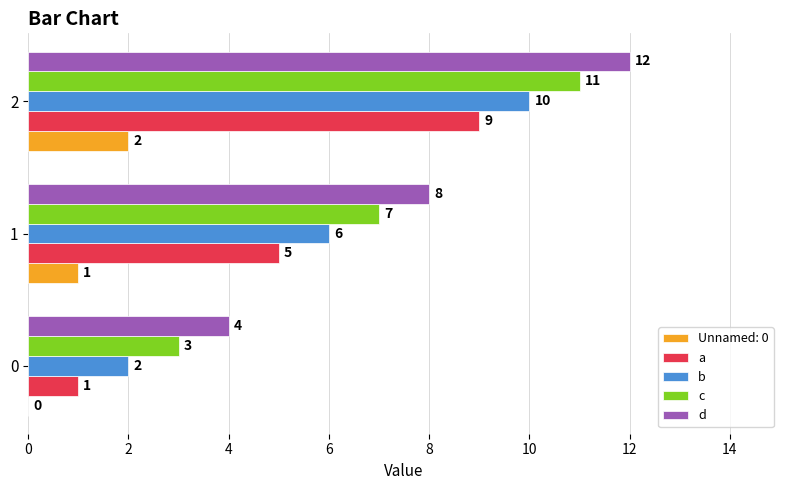

Which series has the largest total across all categories?

d